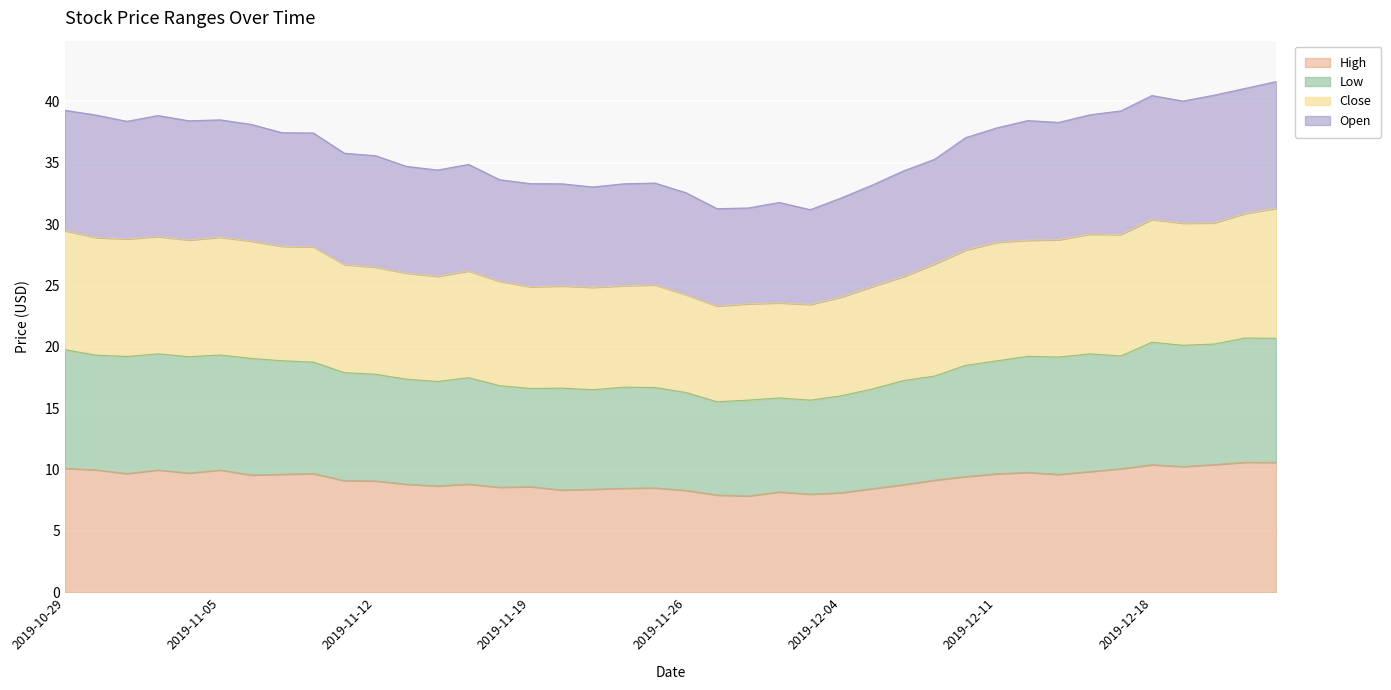

At which category does Close reach its first local peak?

2019-11-01